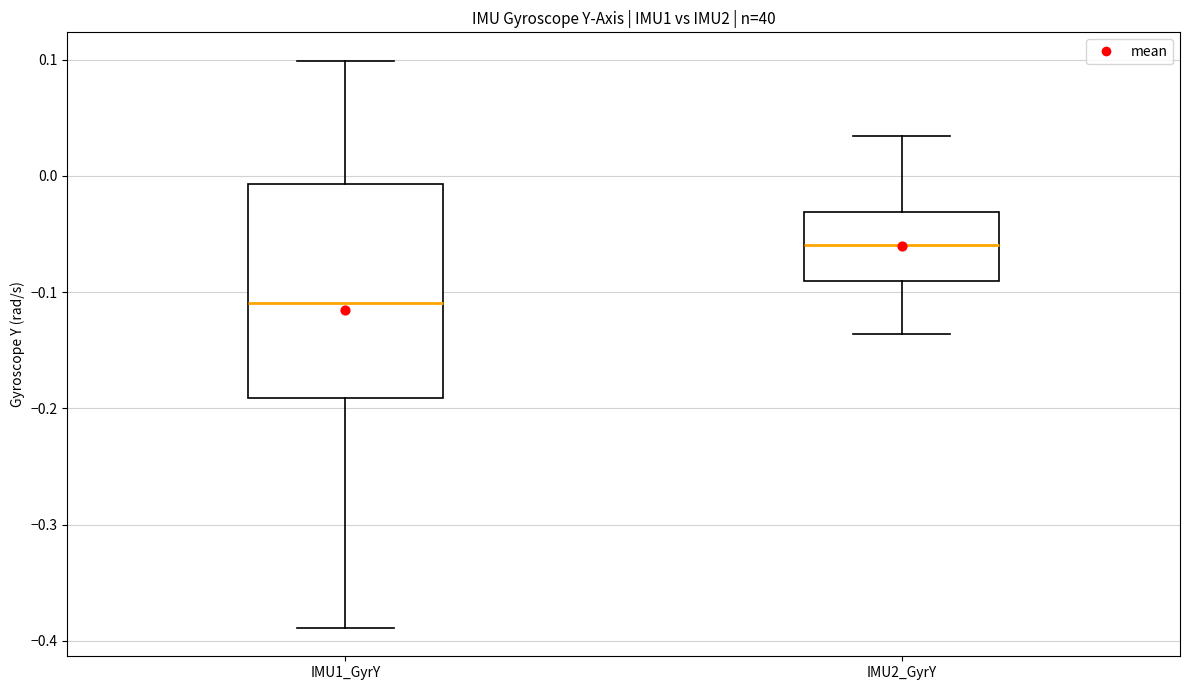

Which box is the tallest, from its lower edge to its upper edge?

IMU1_GyrY